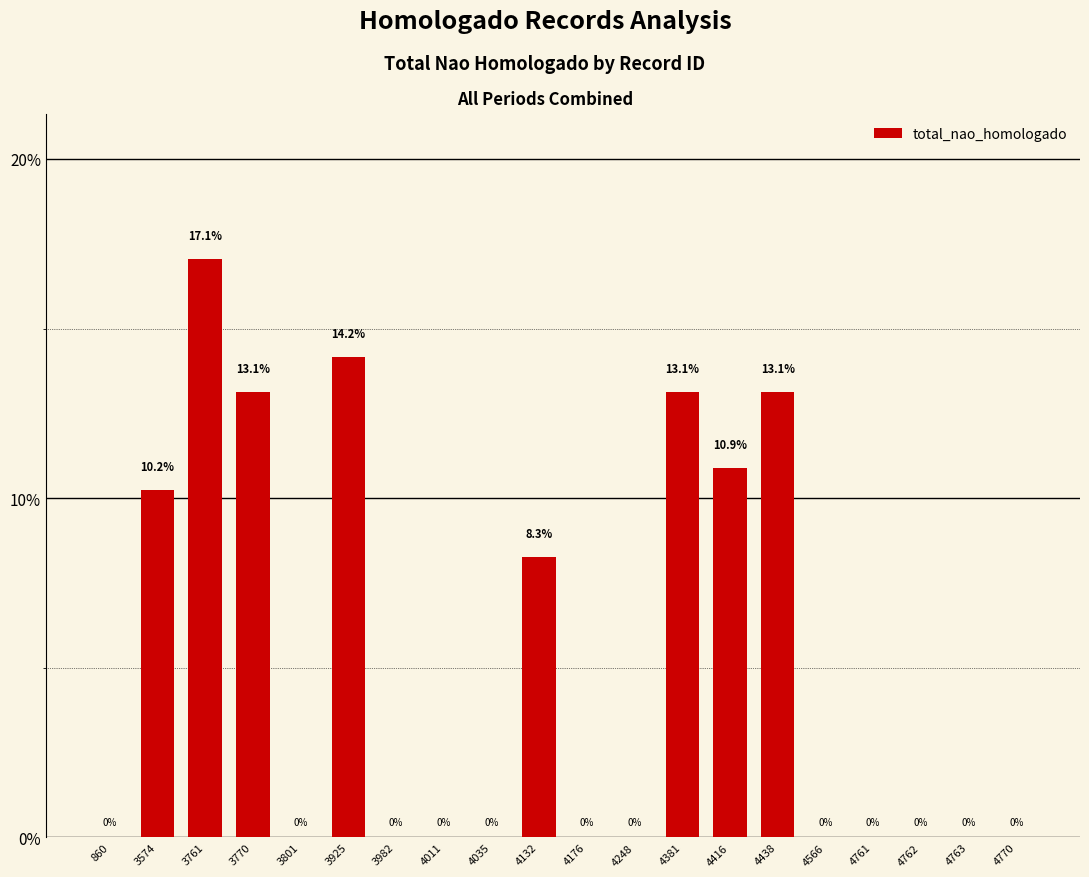

Where is the data nearest to the value 8?

4132